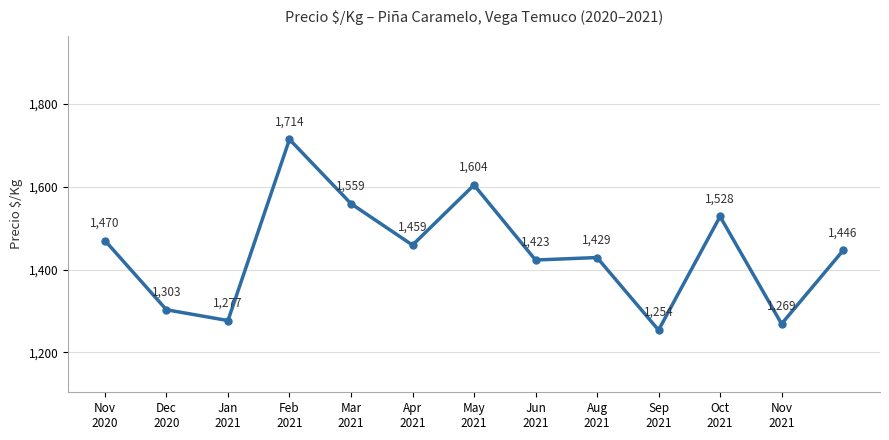

How many points are lower than both their immediate neighbors (excluding endpoints)?

5